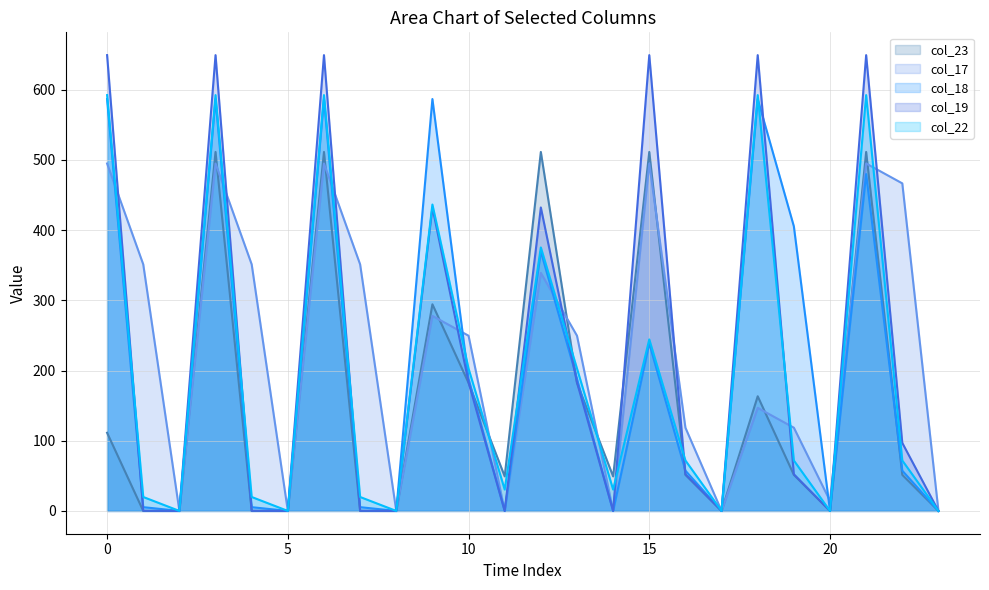

What is the label of the 7th point from the right?

17